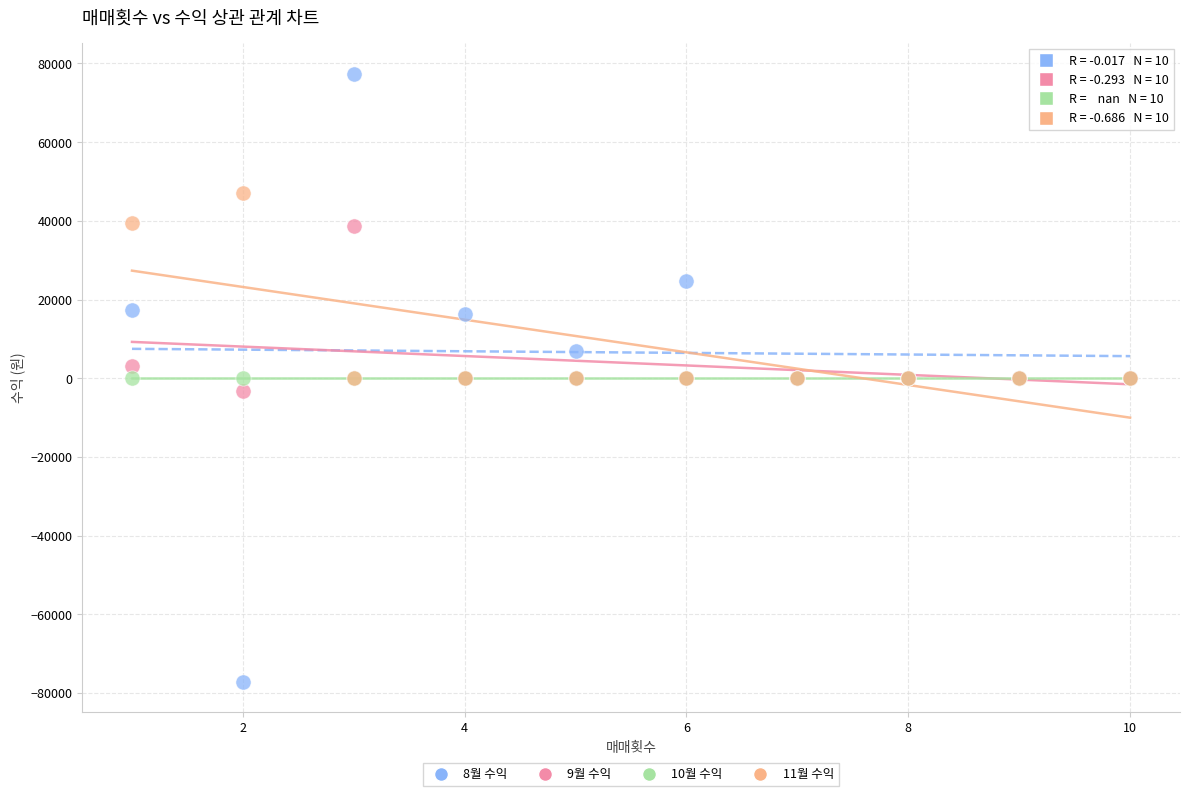

Which series contains the highest Y value?

8월 수익